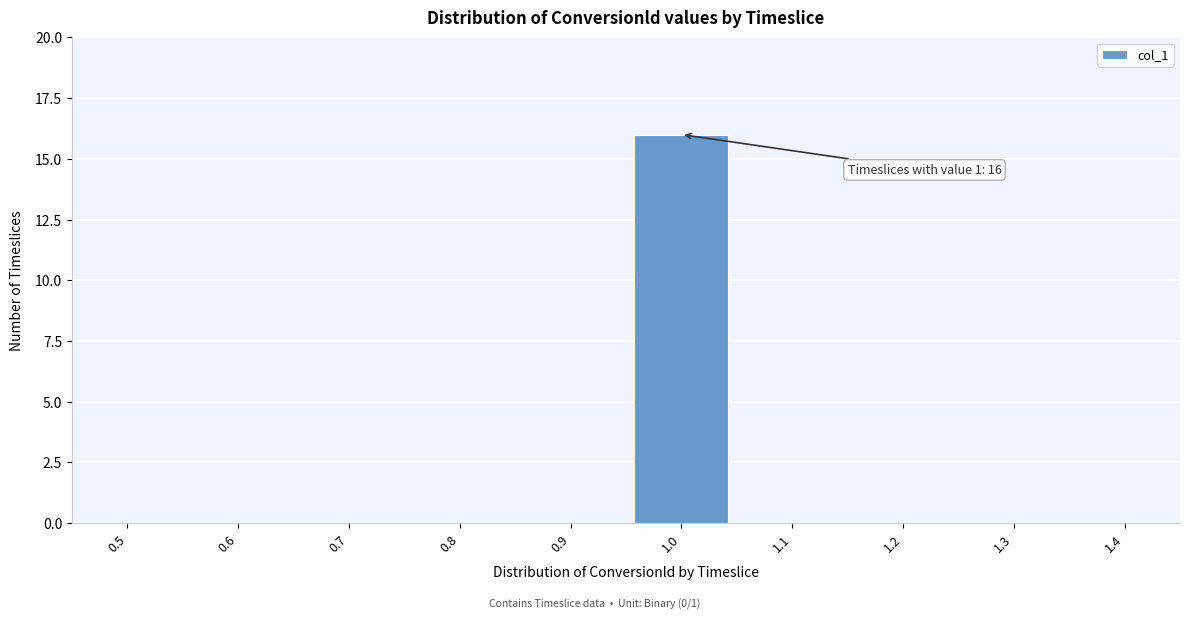

Reading left to right, transcribe all the data shown in this chart.

0.5=0	0.6=0	0.7=0	0.8=0	0.9=0	1.0=16	1.1=0	1.2=0	1.3=0	1.4=0